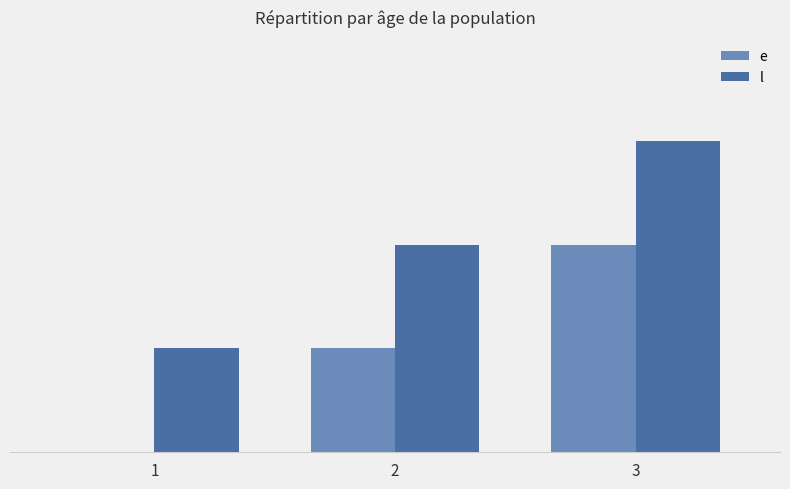

What is the maximum value for e?

10